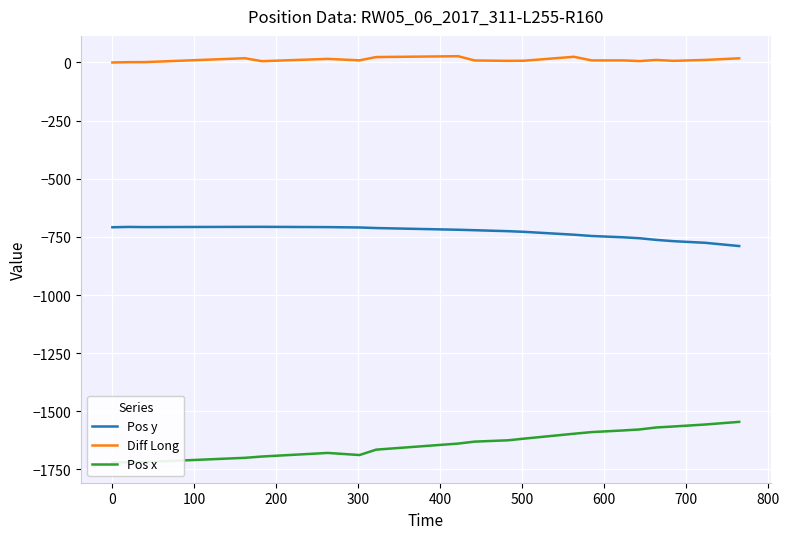

Which series has the largest total across all categories?

Diff Long